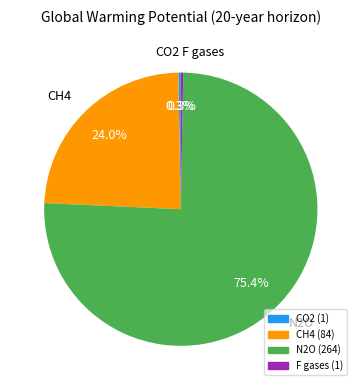

What is the ratio of the value at F gases to the value at CO2?

1.0